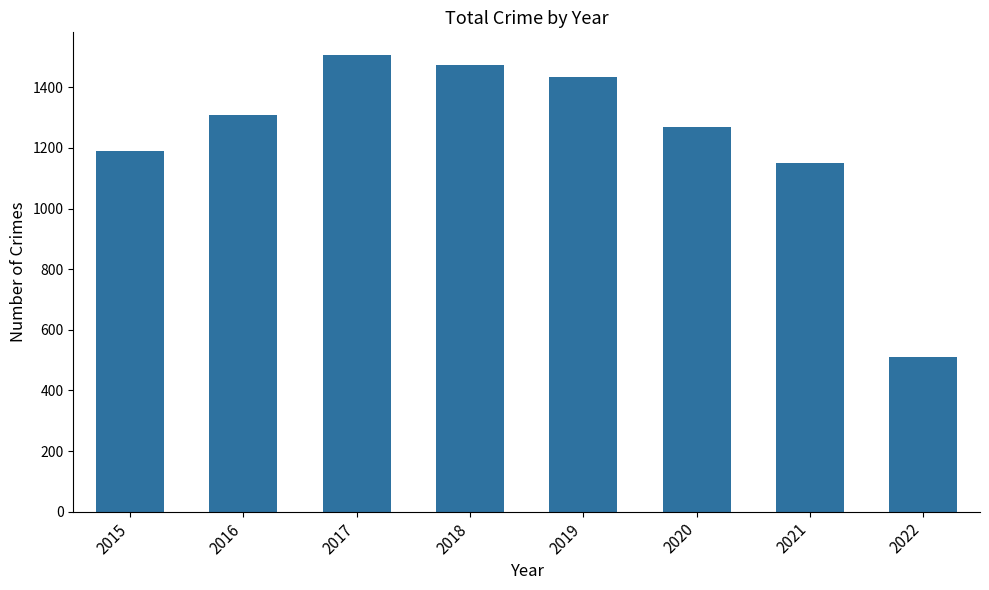

Is it true that the value at 2020 is 1268?

True